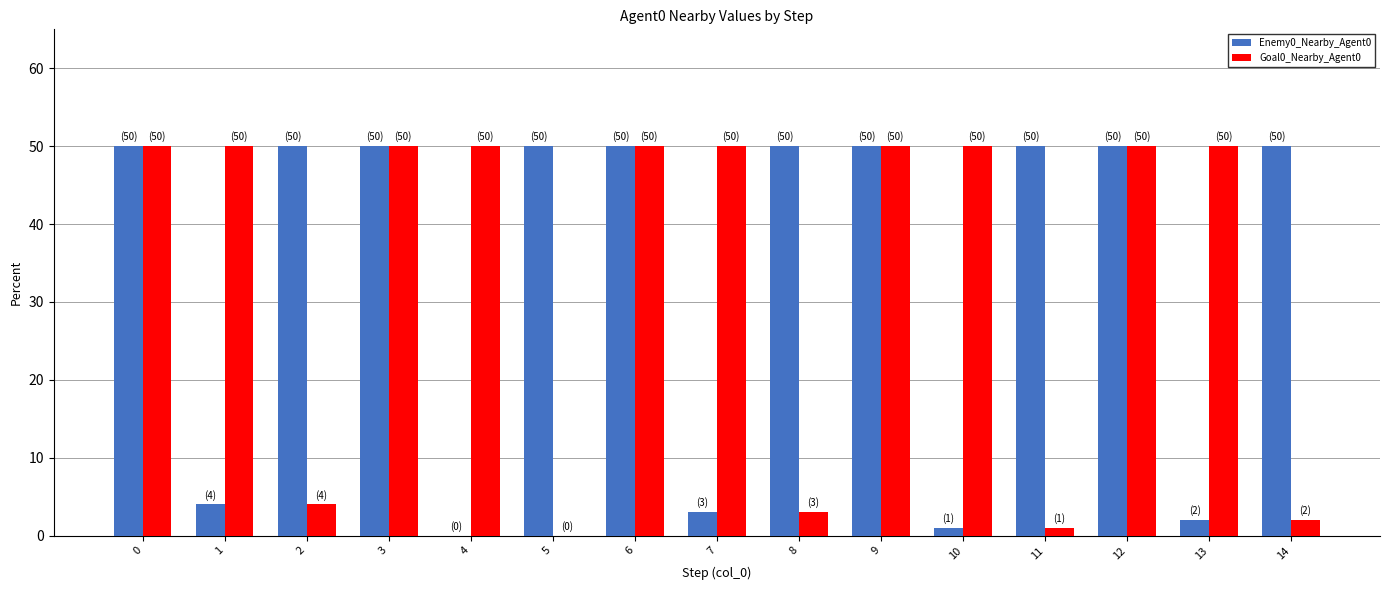

The value of Enemy0_Nearby_Agent0 at 7 is 5. True or false?

False